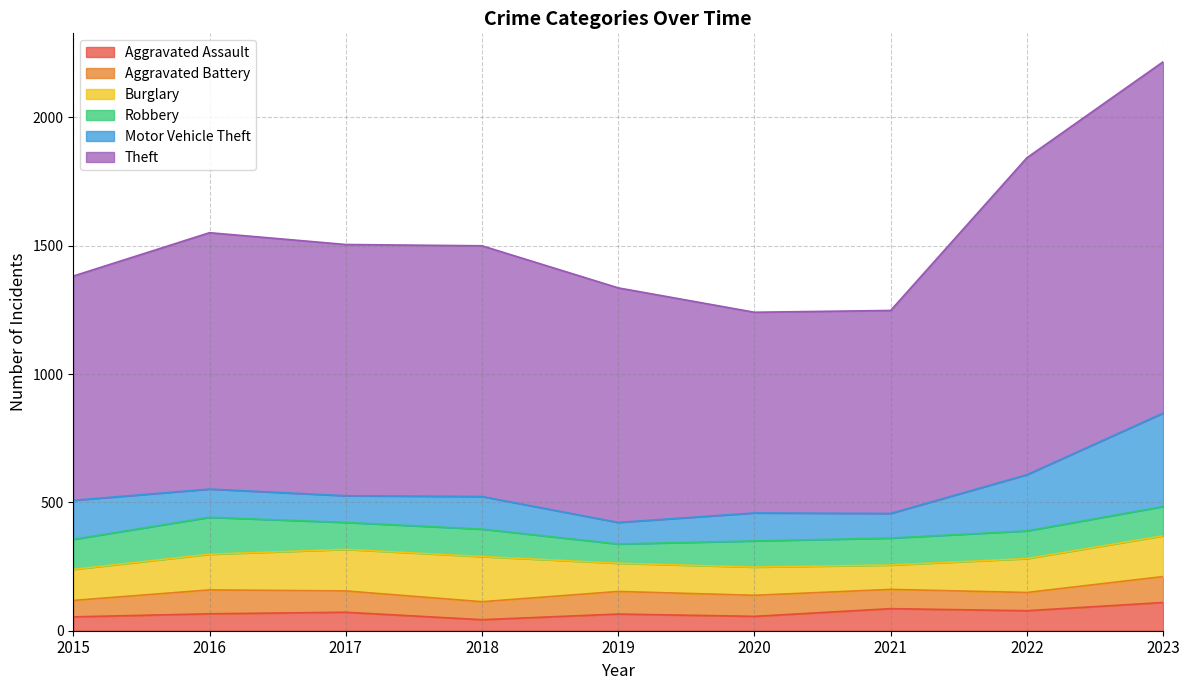

How many lines are shown in the chart?

6